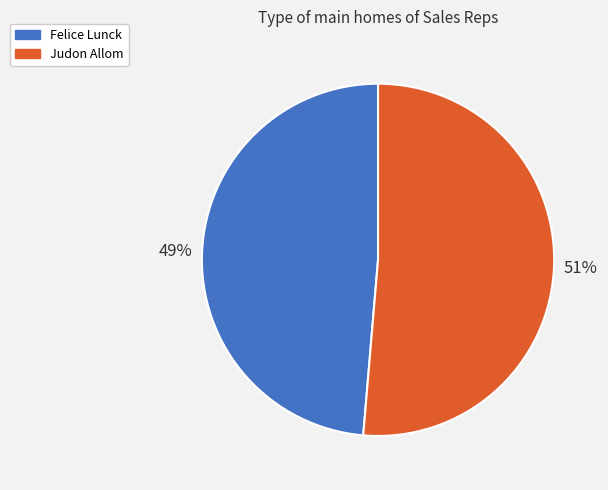

Does Felice Lunck account for over 50% of the chart?

No